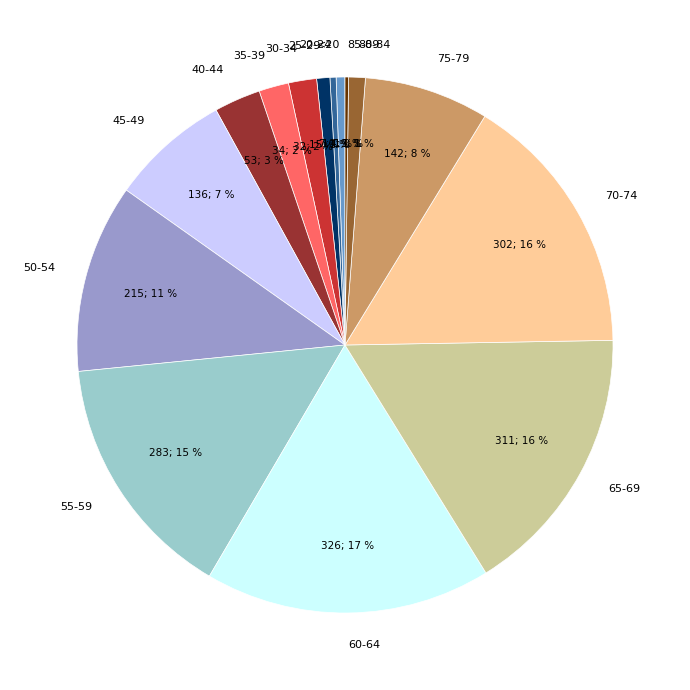

To the nearest percent, what percentage of the pie is 25-29?

1%